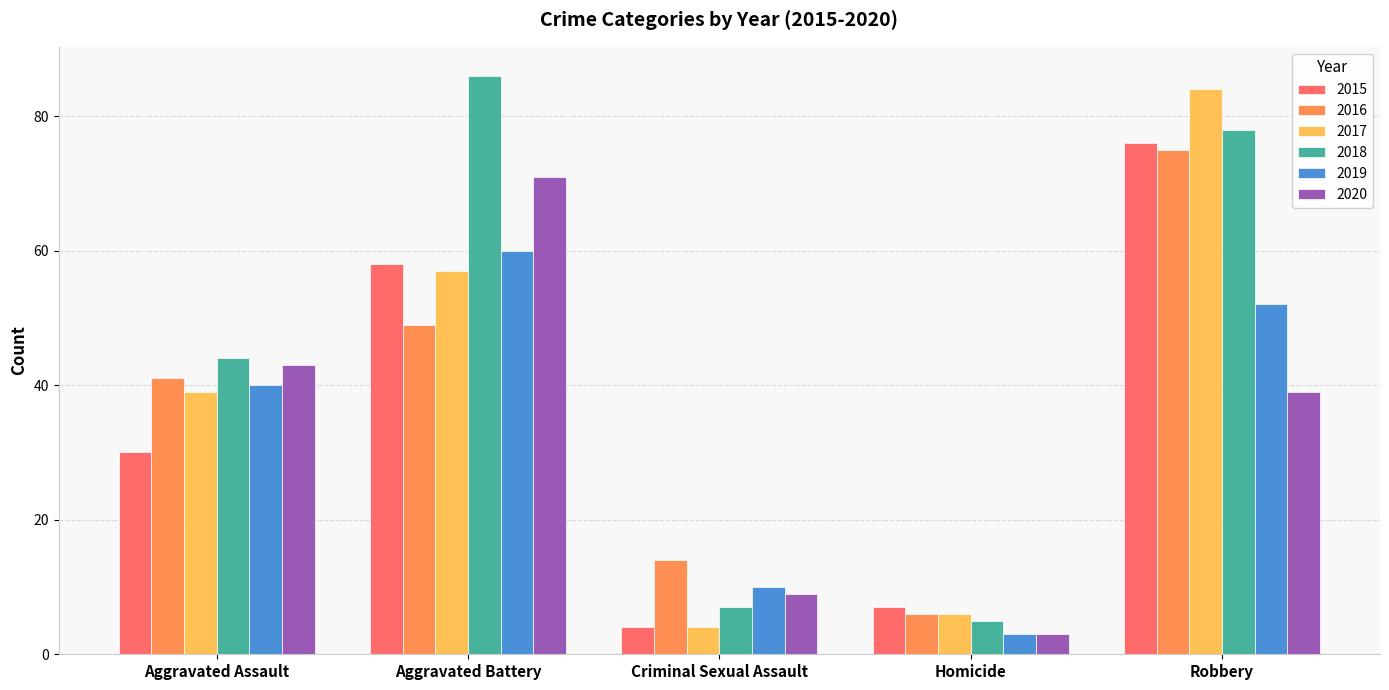

List the labels in order of 2019 value, largest first.

Aggravated Battery, Robbery, Aggravated Assault, Criminal Sexual Assault, Homicide